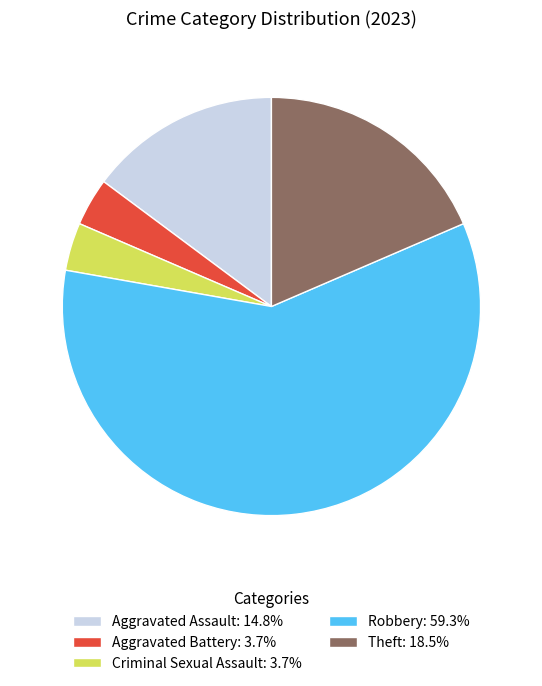

True or false: Aggravated Battery accounts for 4% of the total.

True